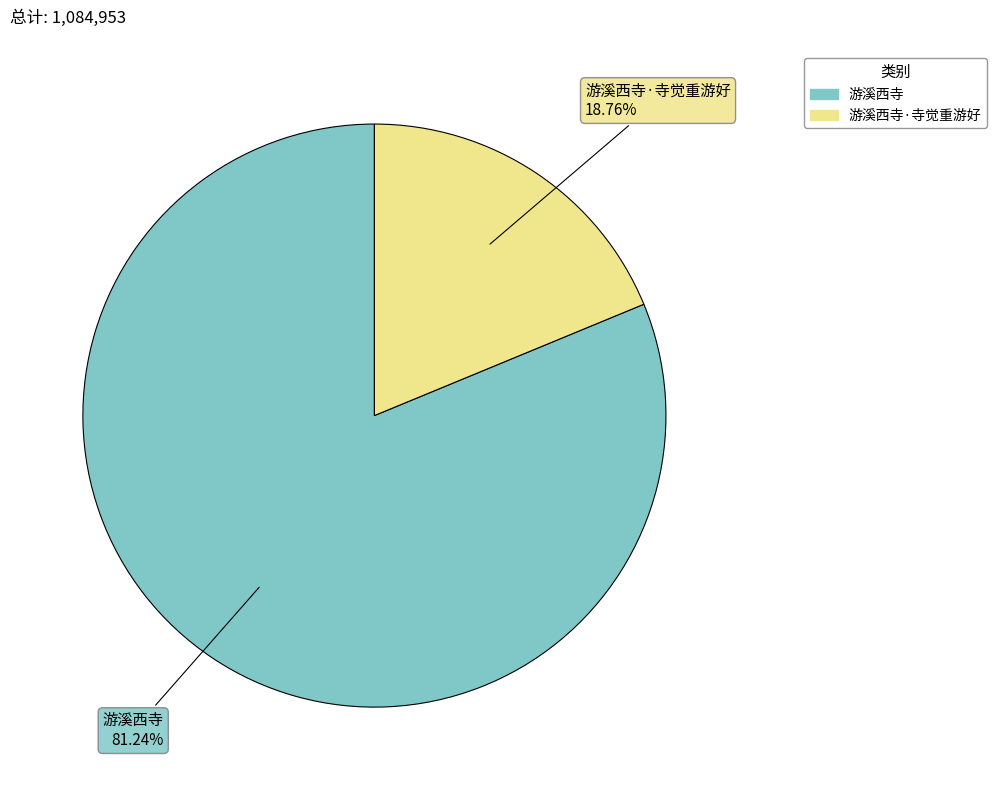

Is there a majority slice in this chart?

Yes